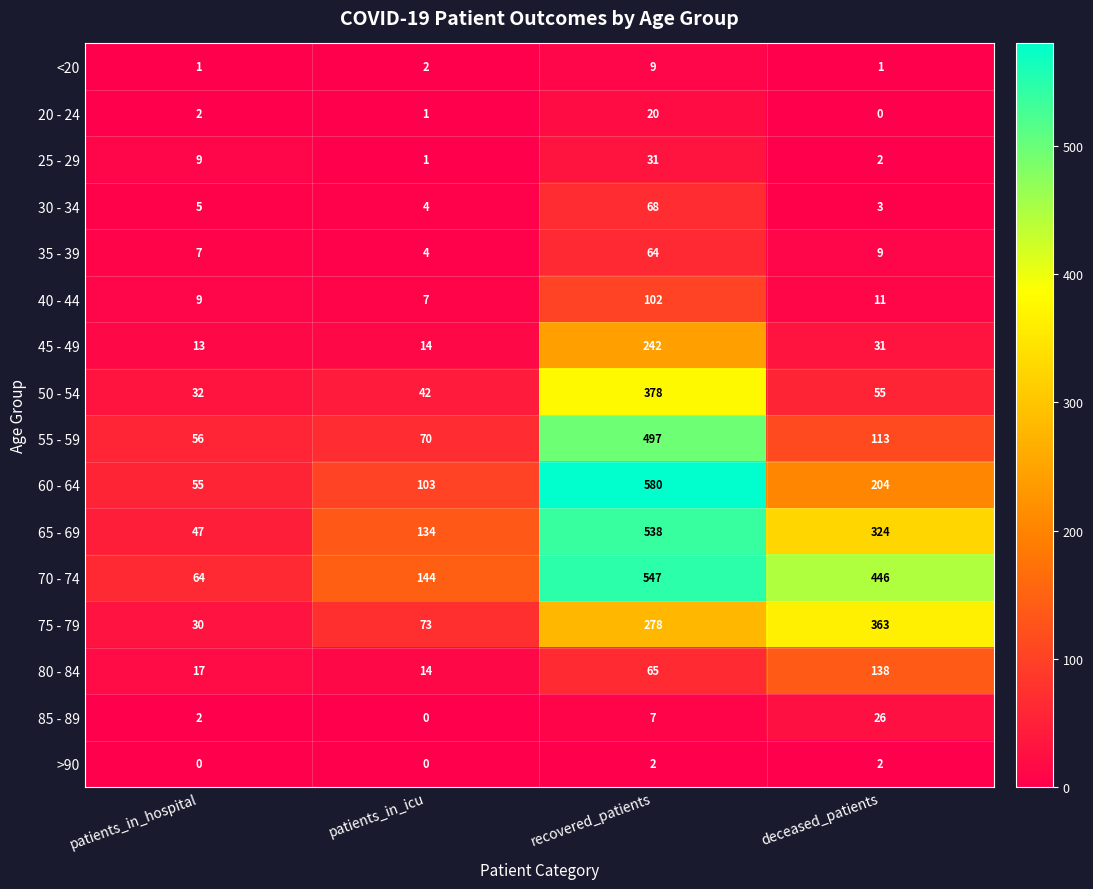

Rank the series by their maximum value, from highest to lowest.

60 - 64, 70 - 74, 65 - 69, 55 - 59, 50 - 54, 75 - 79, 45 - 49, 80 - 84, 40 - 44, 30 - 34, 35 - 39, 25 - 29, 85 - 89, 20 - 24, <20, >90